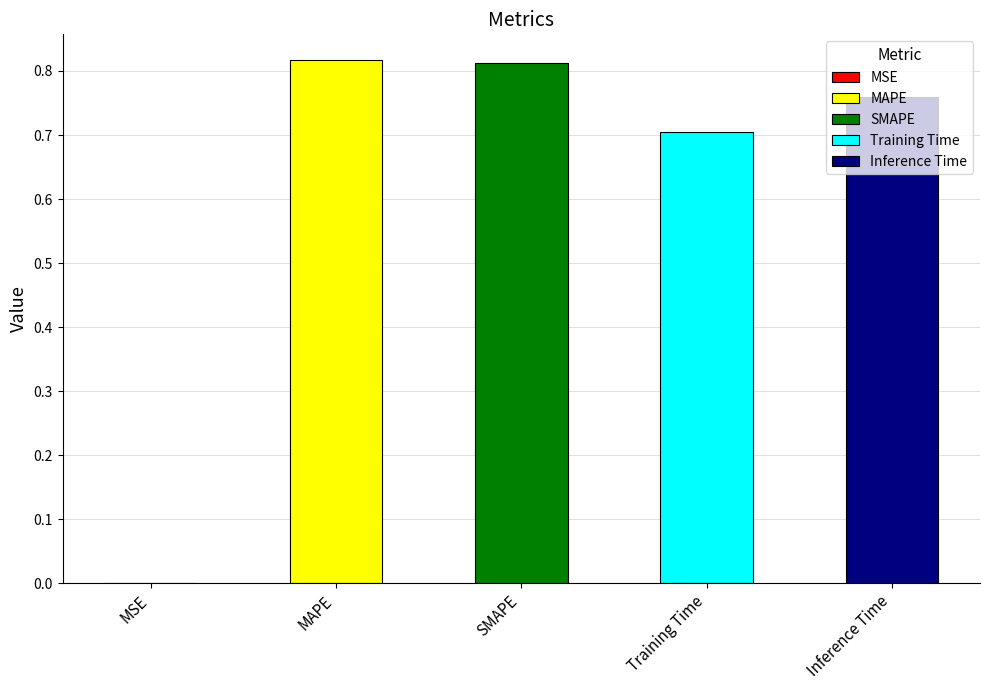

List the labels in order of value, largest first.

MAPE, SMAPE, Inference Time, Training Time, MSE